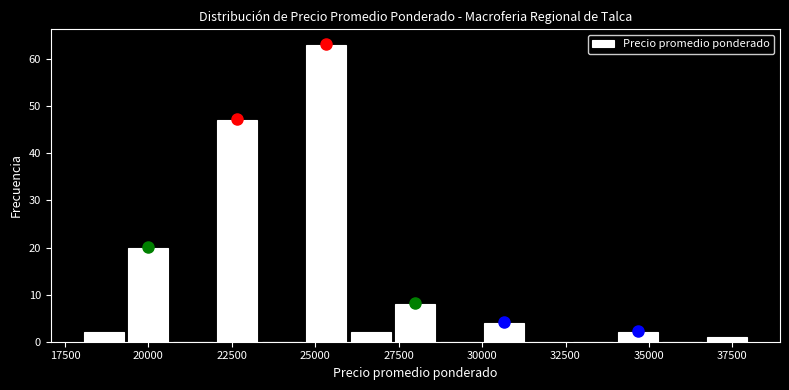

Around what value on the x-axis is the tallest bar? Give the approximate position of its centre, as read against the axis.

25500